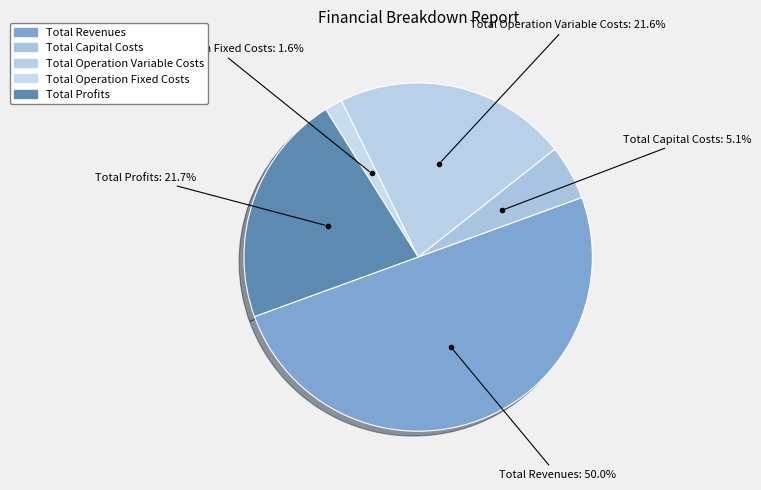

Which category has the smallest portion of the pie?

Total Operation Fixed Costs